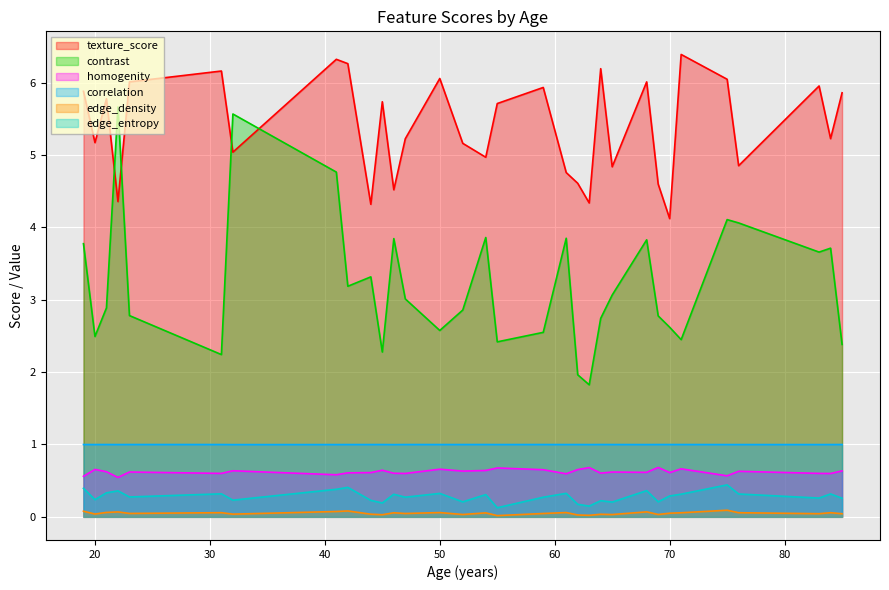

What are all the series names shown in the legend?

texture_score, contrast, homogenity, correlation, edge_density, edge_entropy